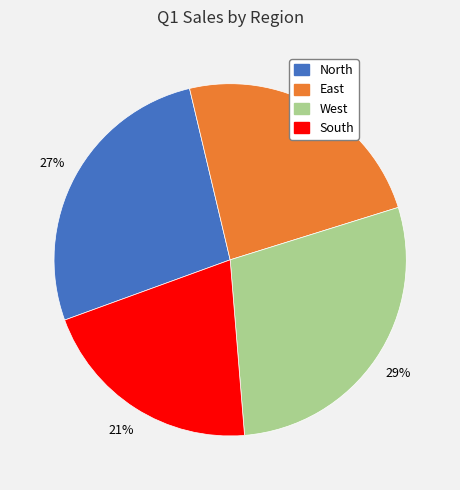

Does North represent more than half of the total?

No